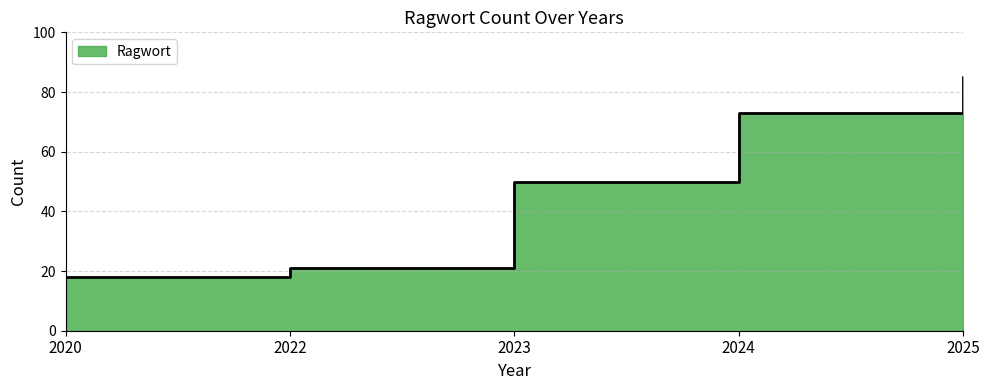

How many values exceed 50?

2